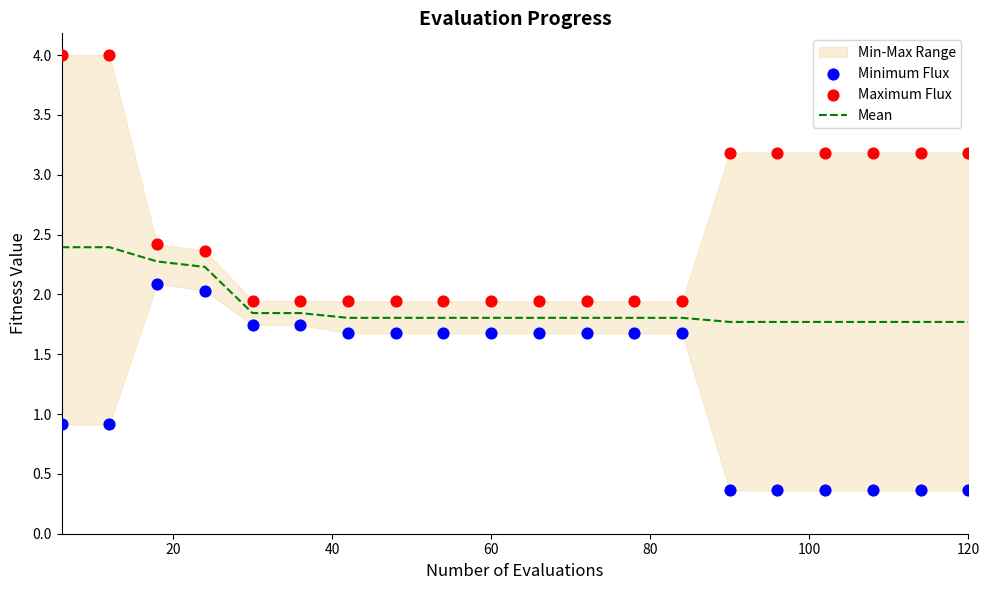

Which series has the largest Y range (max minus min)?

Maximum Flux